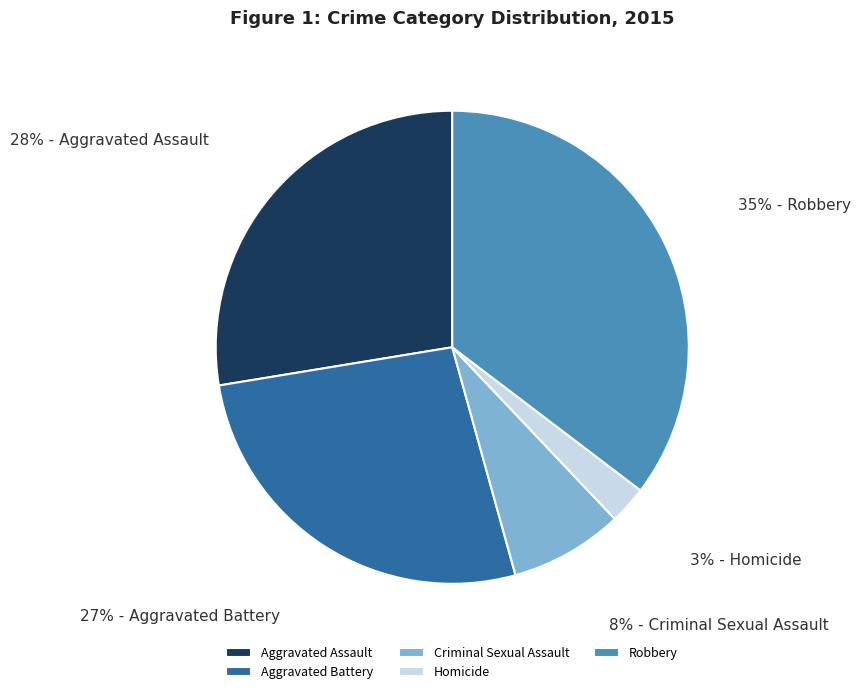

Count the number of slices in the pie.

5